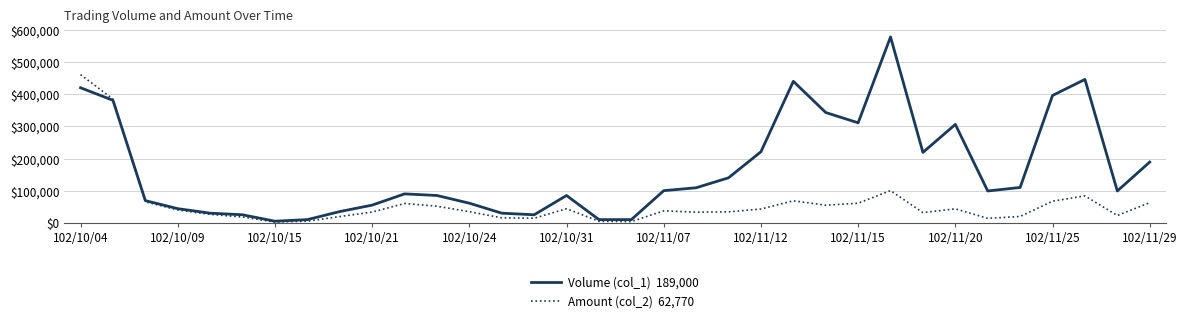

What is the maximum value shown in the chart?

578000